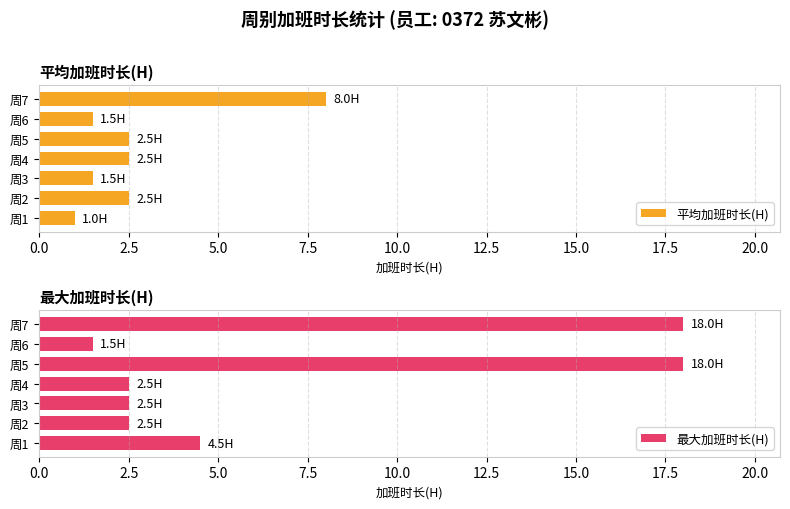

The value of 平均加班时长(H) at 周3 is 1.5. True or false?

True